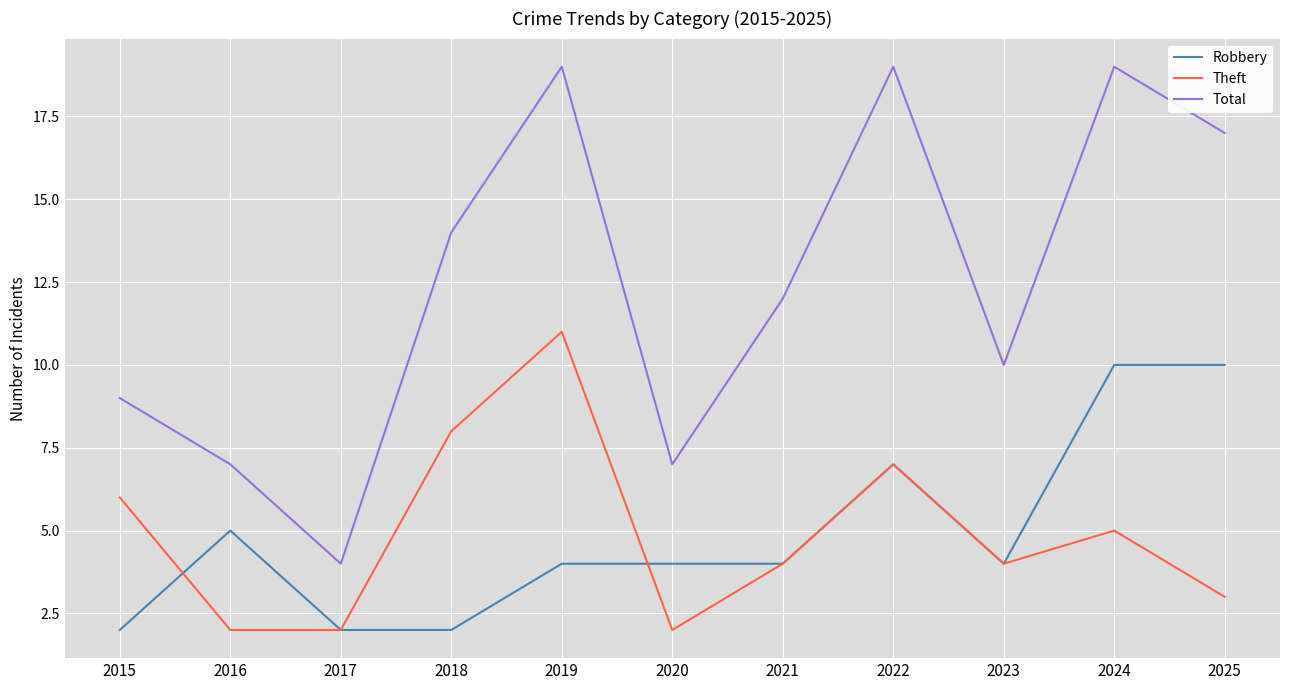

What is the difference between the second highest and minimum values in the Robbery series?

8